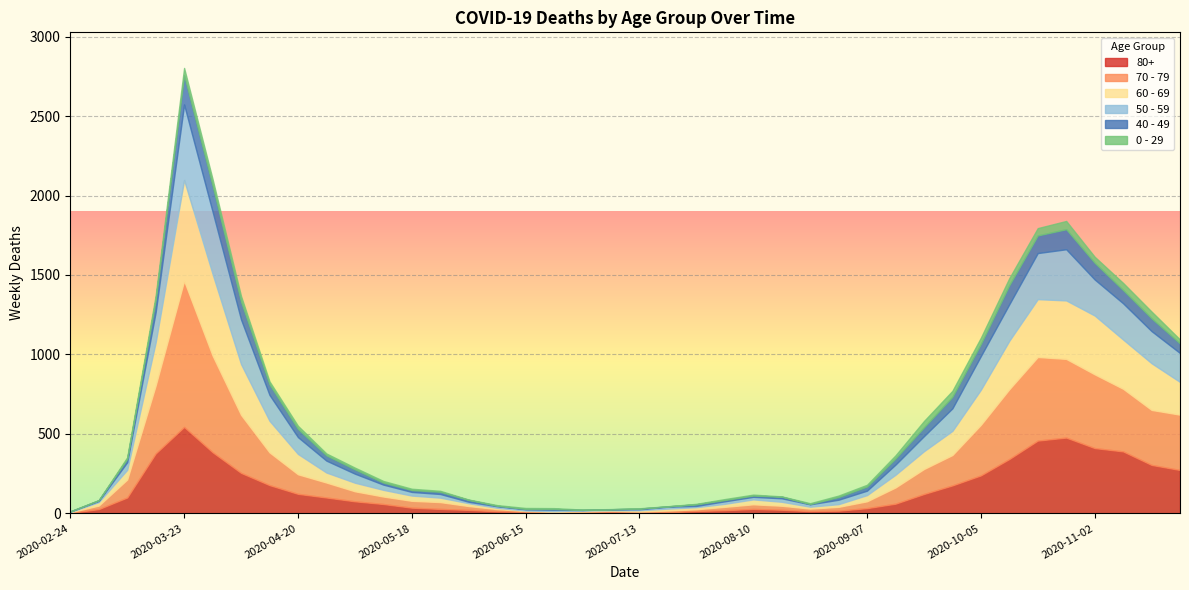

What is the average value of the 80+ series?

144